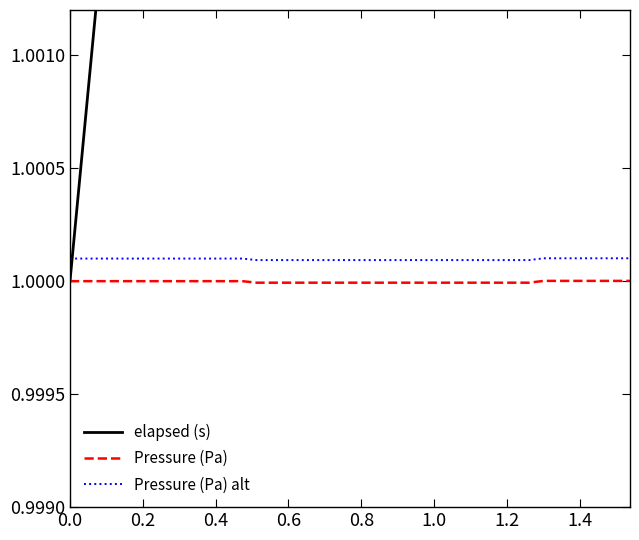

How many data points in Pressure (Pa) are less than 1?

20